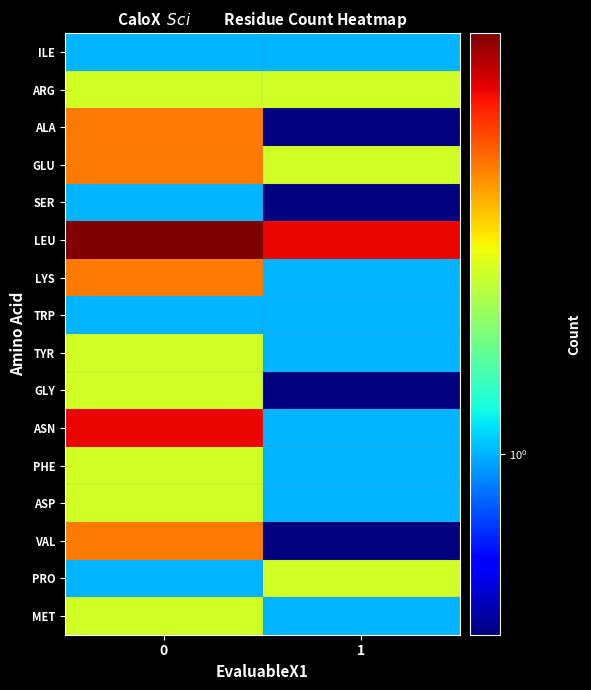

At how many categories does at least one series exceed 2?

2